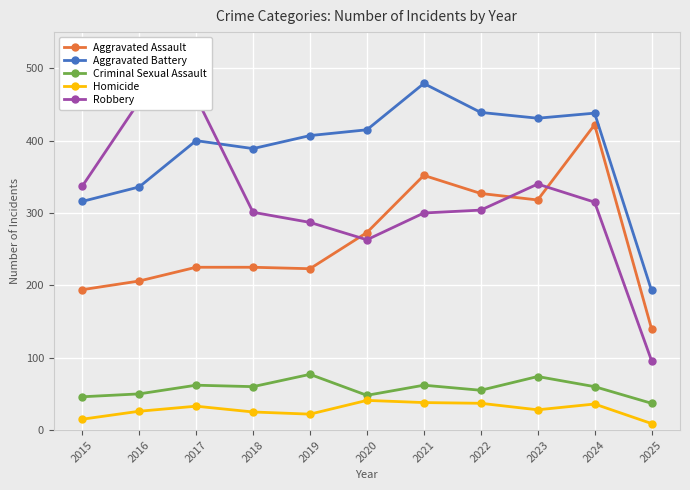

Where is the first local maximum for Robbery?

2017